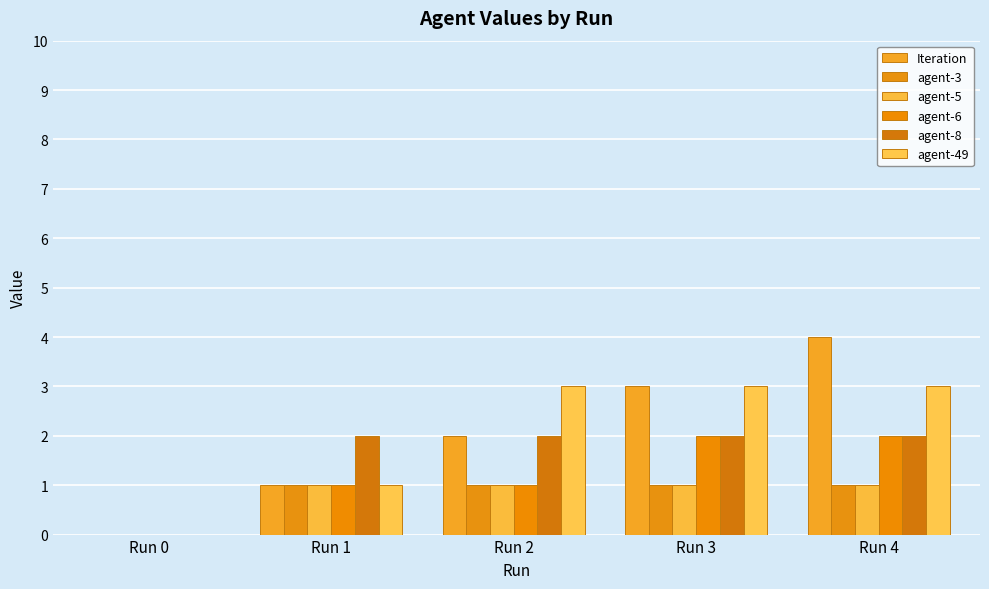

Rank the series by their maximum value, from highest to lowest.

Iteration, agent-49, agent-6, agent-8, agent-3, agent-5